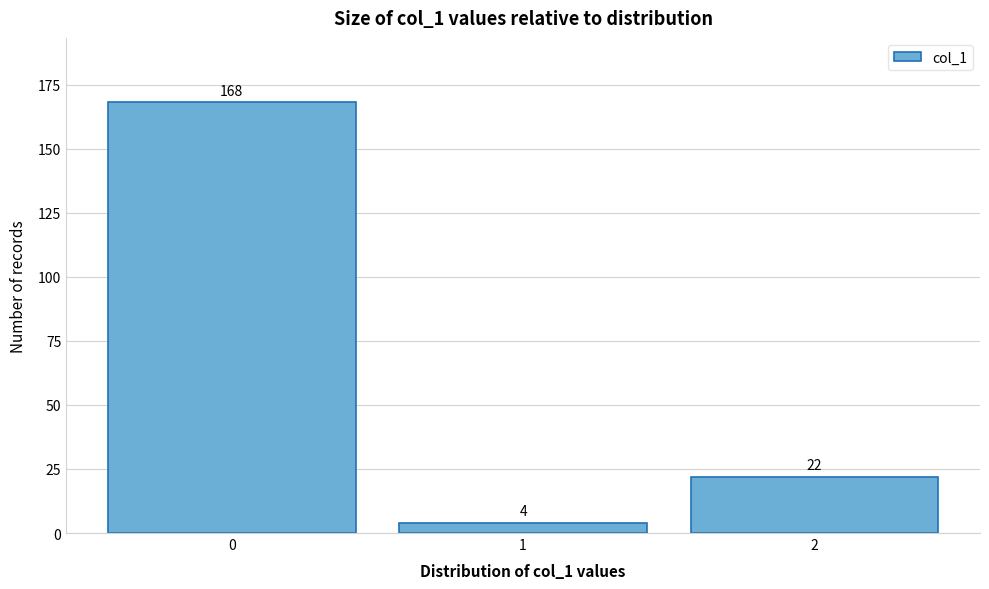

Reading left to right, list all the values displayed in this chart.

168	4	22